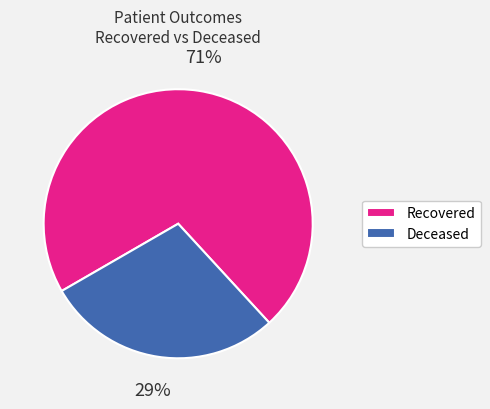

Which slice is the smallest?

Deceased